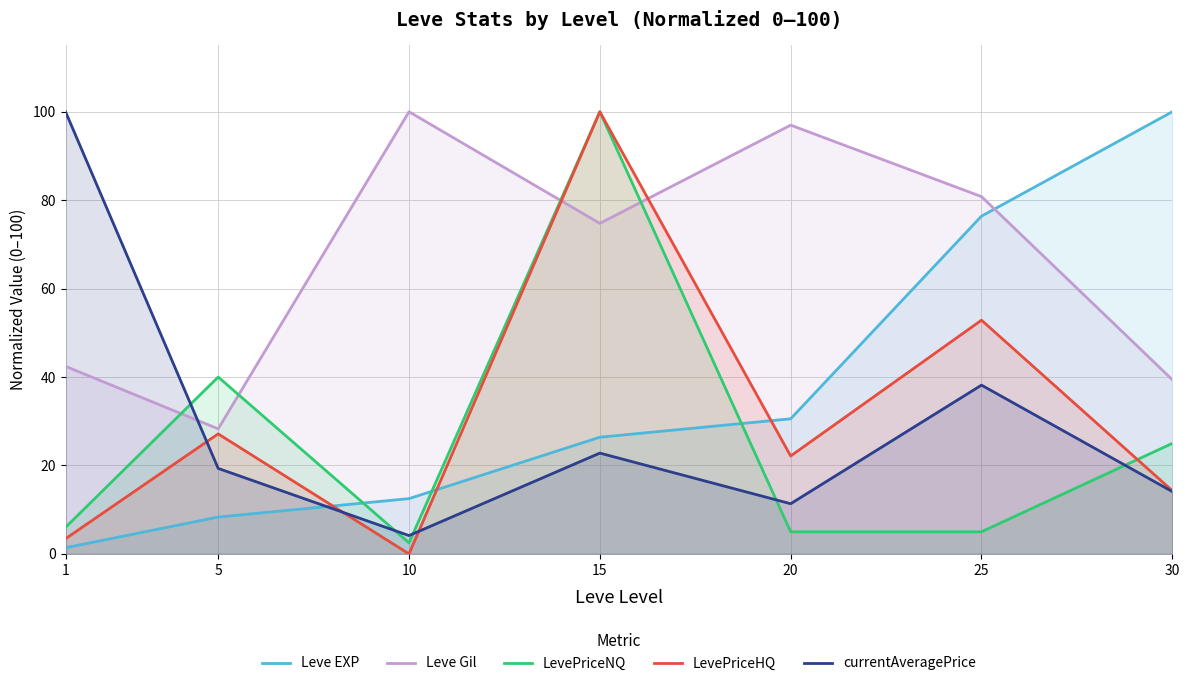

Is the value of Leve EXP at 20 greater than the value of Leve Gil at 10?

No